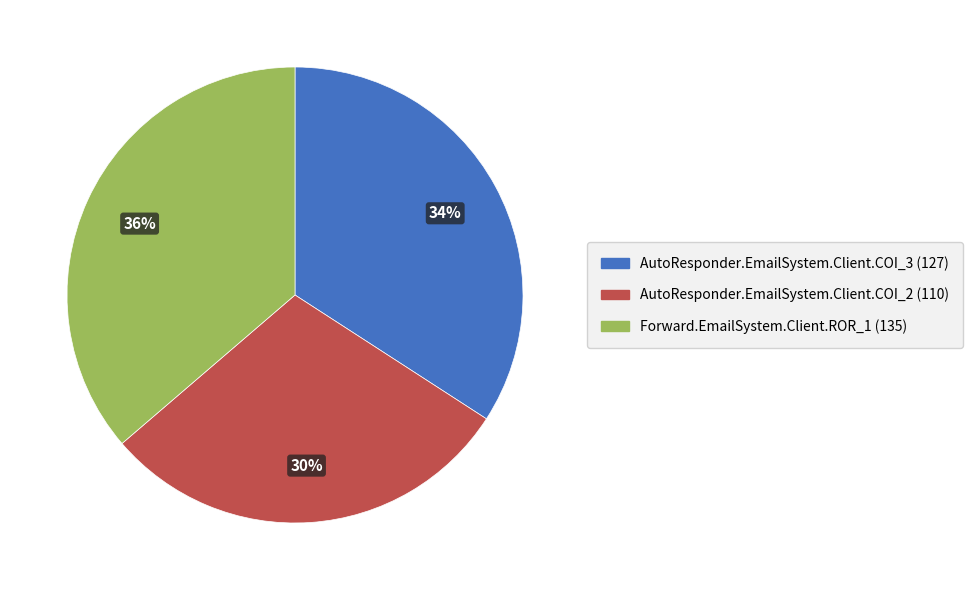

Between AutoResponder.EmailSystem.Client.COI_3 and Forward.EmailSystem.Client.ROR_1, which is larger?

Forward.EmailSystem.Client.ROR_1